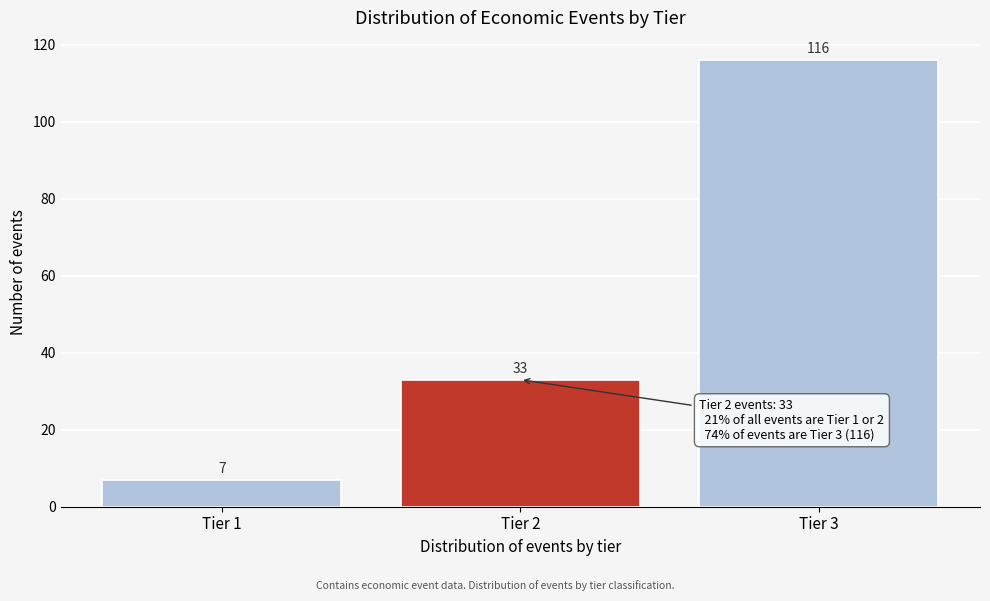

Reading left to right, what are all the values shown in this chart?

Tier 1=7	Tier 2=33	Tier 3=116